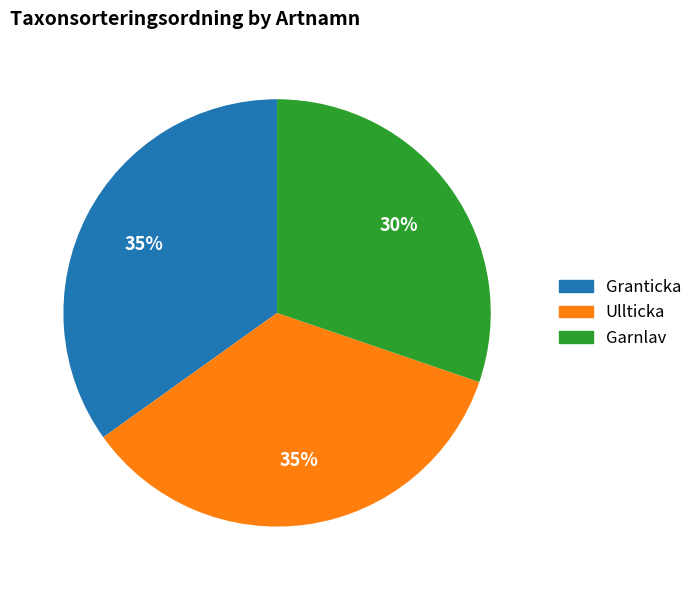

Approximately how many times larger is the value at Ullticka compared to Granticka?

1.0